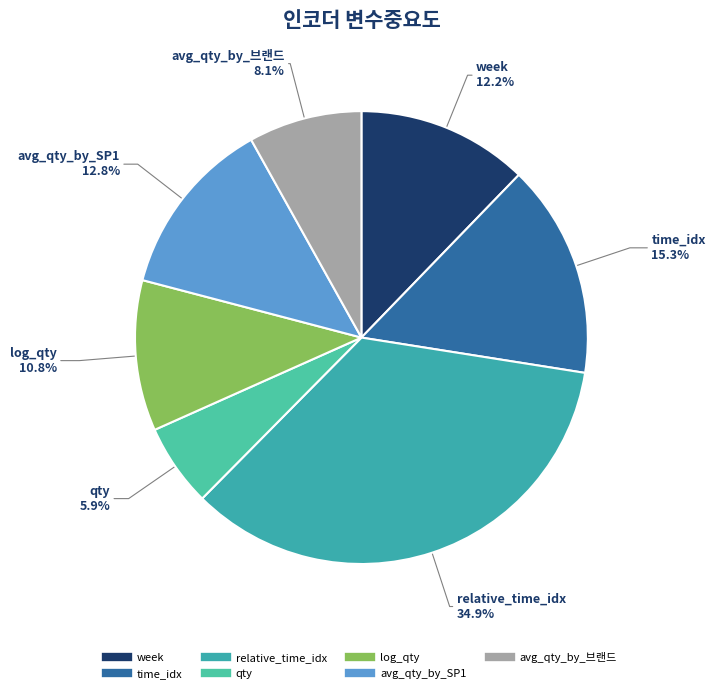

The relative_time_idx slice represents 26% of the pie. True or false?

False